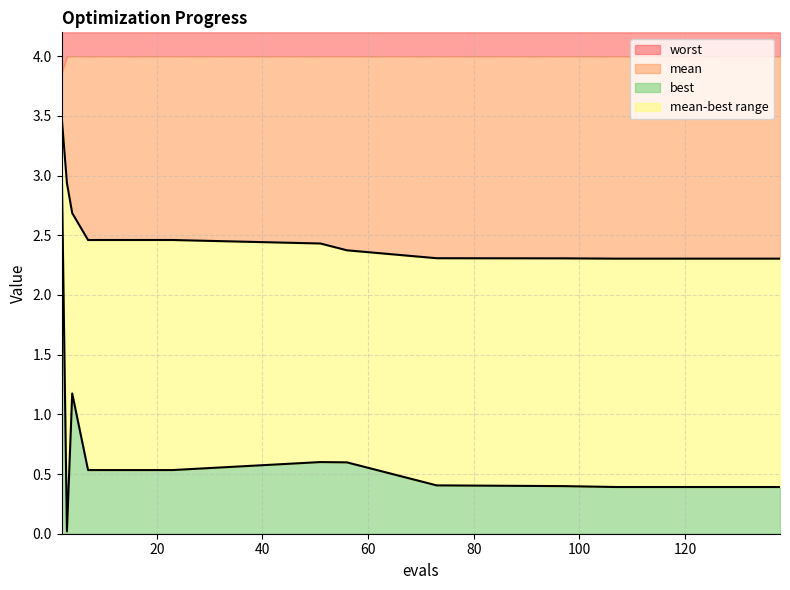

Which category has the highest value in the mean series?

2